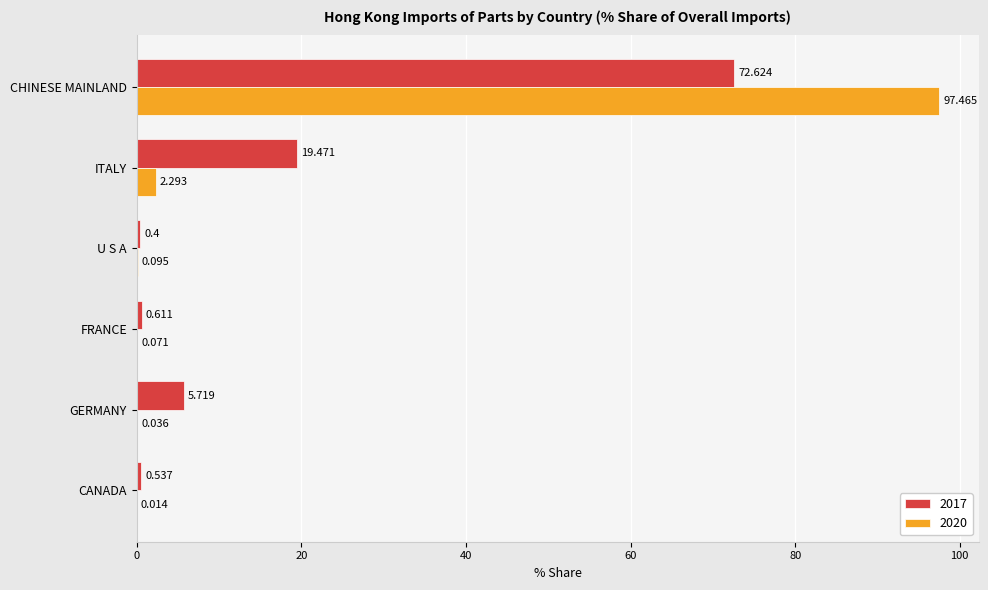

At which category is the sum across all series the highest?

CHINESE MAINLAND